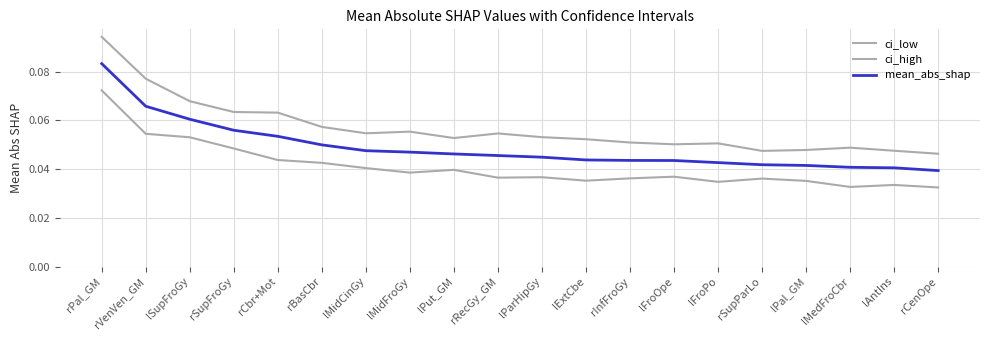

Rank the series at lPal_GM from highest to lowest value.

ci_high, mean_abs_shap, ci_low